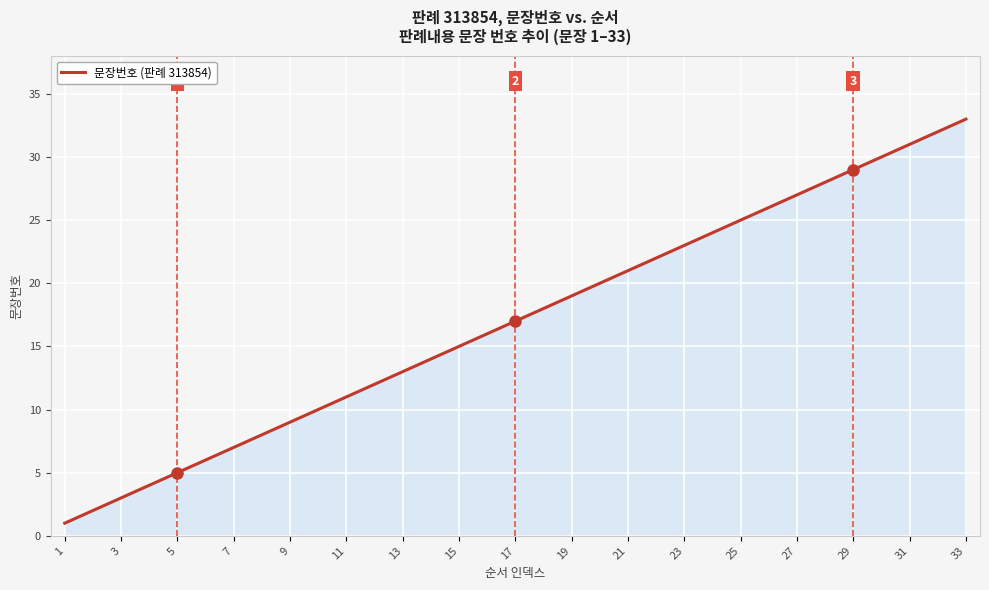

How many lines are shown in the chart?

1